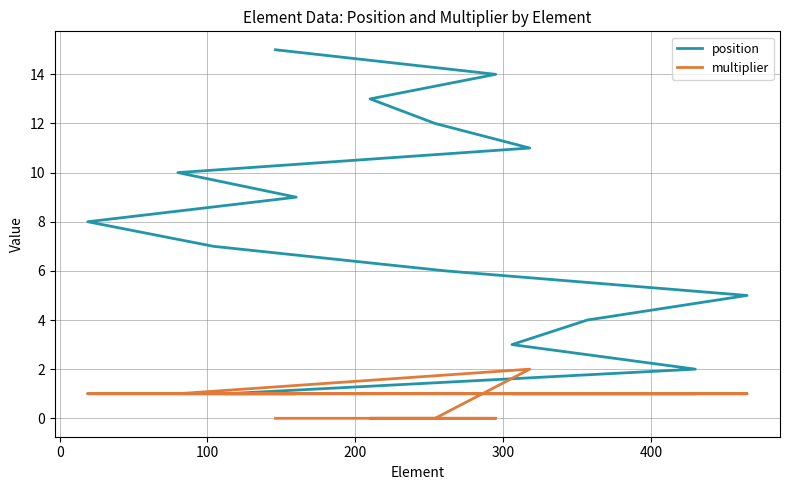

Rank the series by their average value, from lowest to highest.

multiplier, position